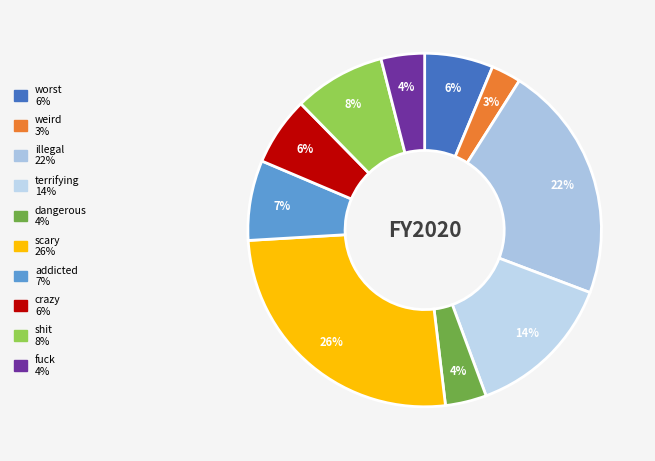

Count the number of slices in the pie.

10